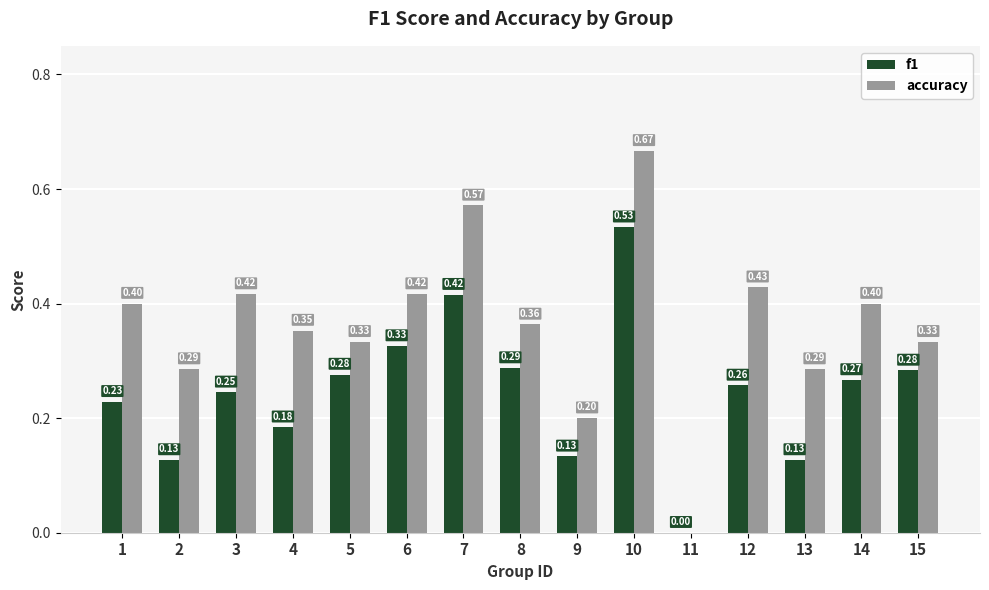

At which label is accuracy closest to 0?

11